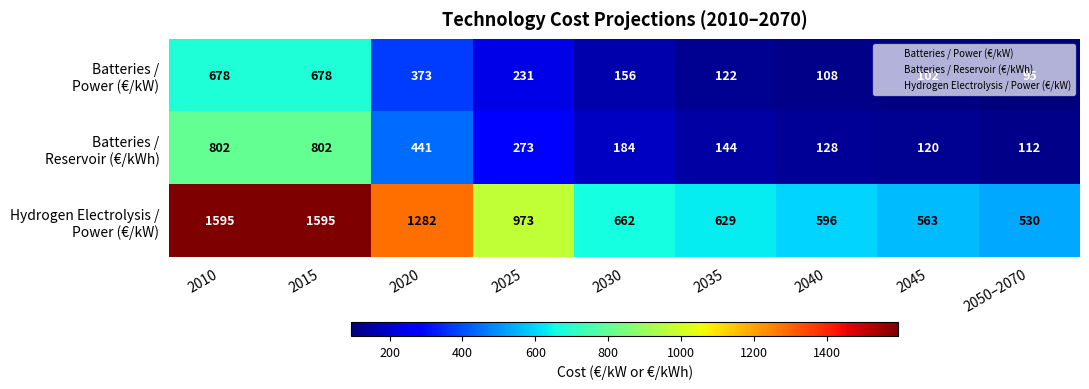

At how many categories does at least one series exceed 545?

8